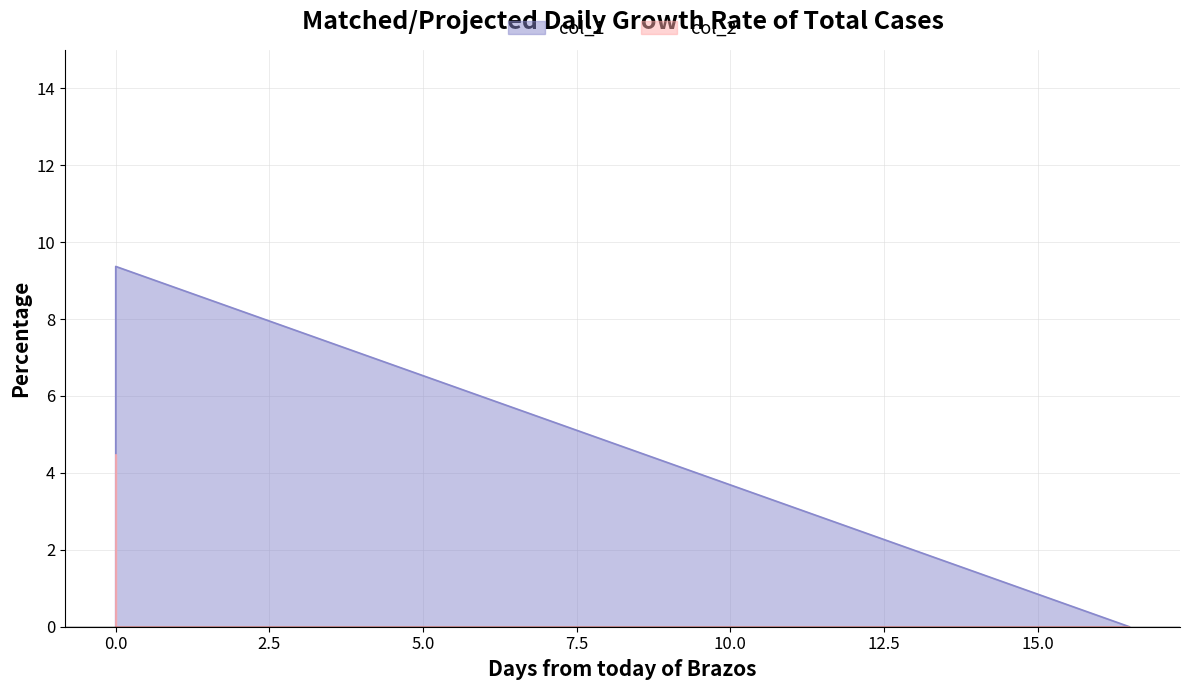

What are all the series names shown in the legend?

col_1, col_2